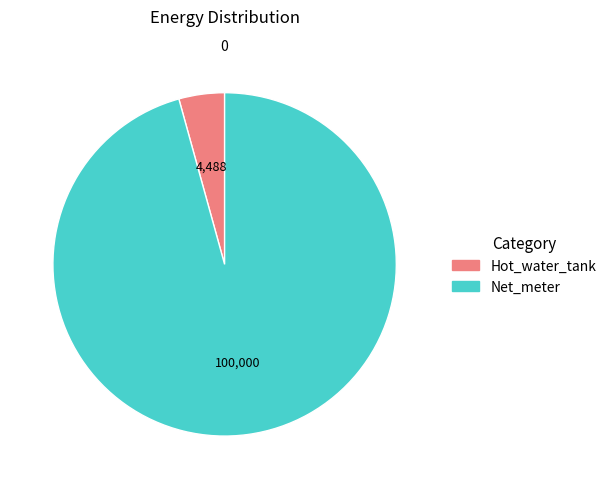

How many slices are in this pie chart?

2